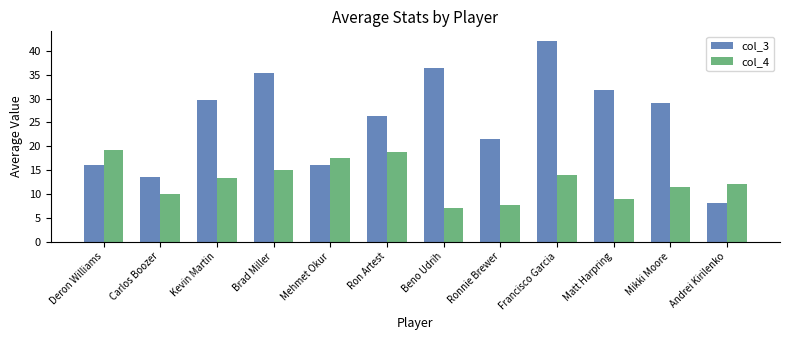

What is the label of the 2nd bar from the left?

Carlos Boozer